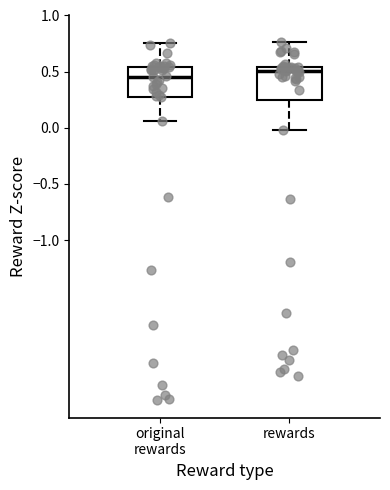

Reading left to right, transcribe this box plot: for each box, give where its median line is, the range the box spans, and where its two whiskers end, as read against the y-axis. The values are not printed on the chart, so give them approximately, as read against the axis.

original rewards: median 0.45, box 0.30 to 0.55, whiskers 0.05 to 0.75
rewards: median 0.50, box 0.25 to 0.55, whiskers 0.00 to 0.75